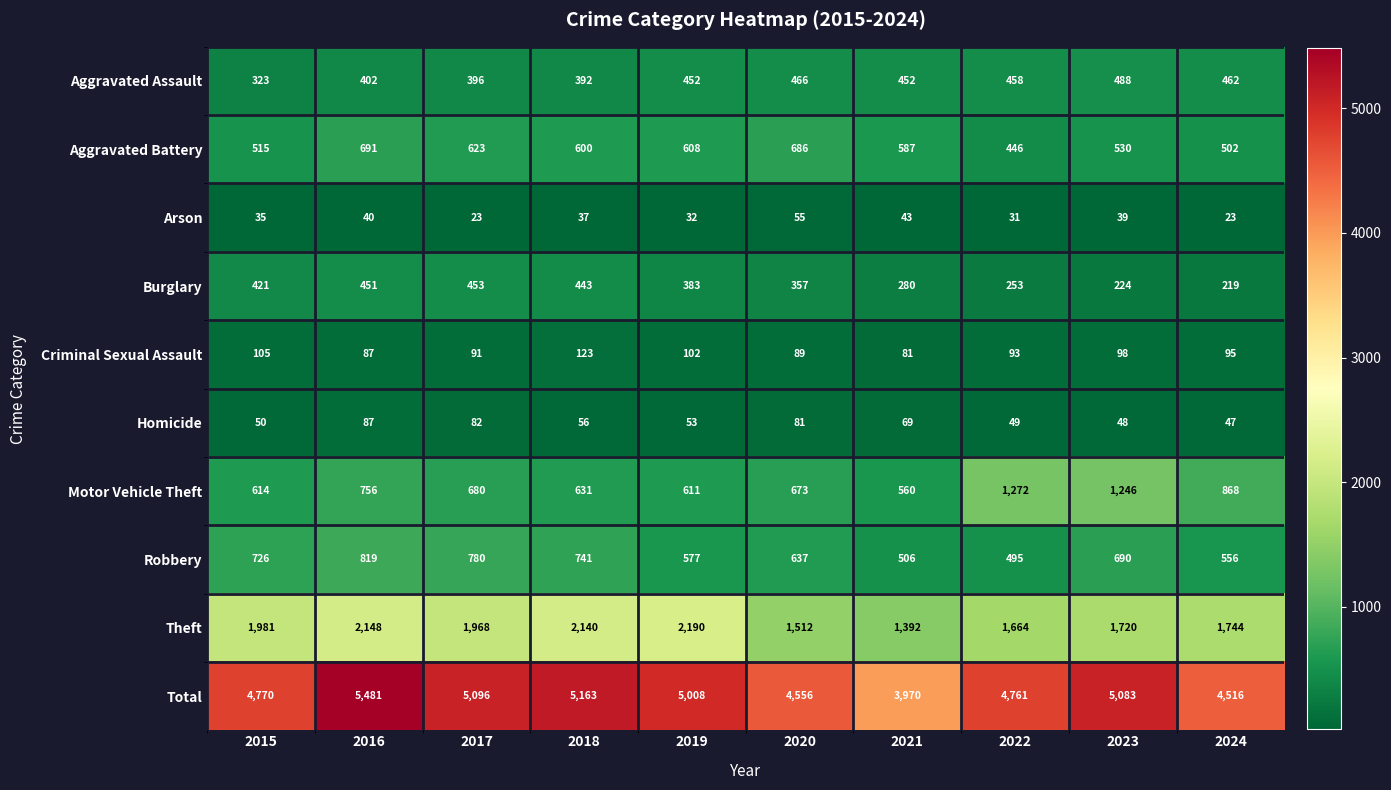

Count the number of categories in the chart.

10